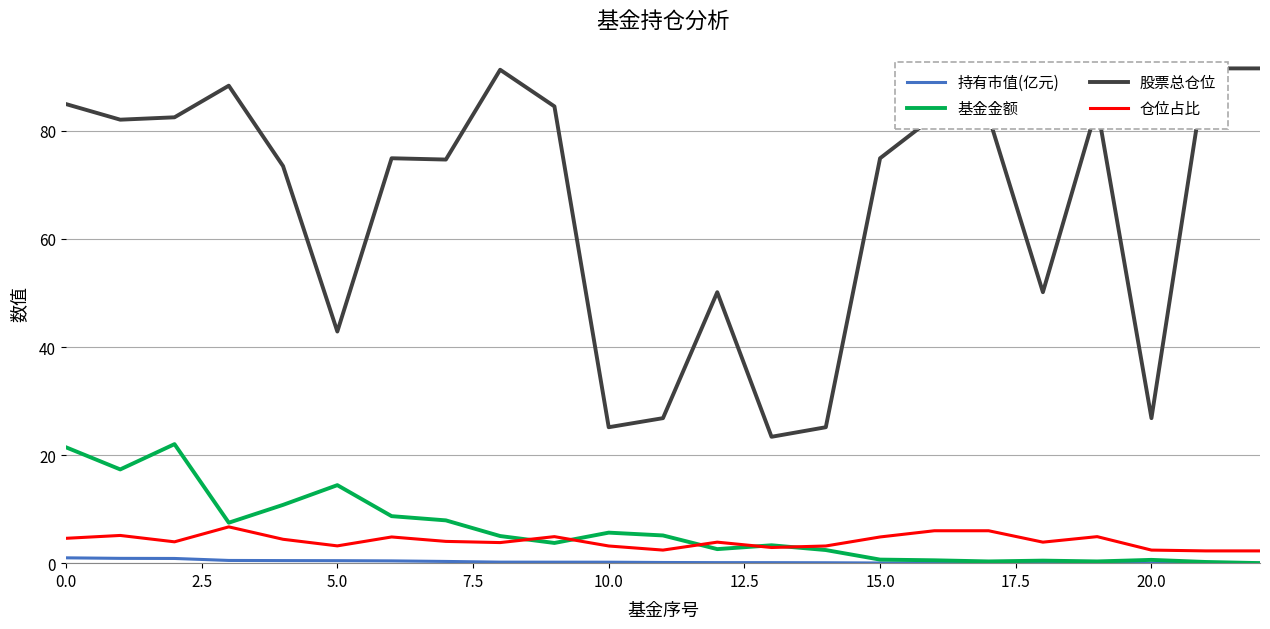

Reading right to left, transcribe all the data shown in this chart.

持有市值(亿元): 0.0	0.0	0.0	0.0	0.0	0.0	0.0	0.0	0.1	0.1	0.1	0.1	0.2	0.2	0.2	0.3	0.4	0.5	0.5	0.5	0.9	0.9	1.0
基金金额: 0.0	0.2	0.6	0.3	0.5	0.3	0.5	0.7	2.4	3.3	2.6	5.1	5.7	3.7	5.0	7.9	8.7	14.4	10.8	7.5	22.0	17.4	21.4
股票总仓位: 91.6	91.6	26.8	84.5	50.1	82.7	82.7	74.9	25.2	23.4	50.1	26.8	25.2	84.5	91.3	74.7	74.9	42.9	73.5	88.4	82.5	82.1	85.0
仓位占比: 2.3	2.3	2.4	4.9	3.9	6.0	6.0	4.8	3.2	2.9	3.9	2.4	3.2	4.9	3.8	4.0	4.8	3.2	4.4	6.7	4.0	5.1	4.6